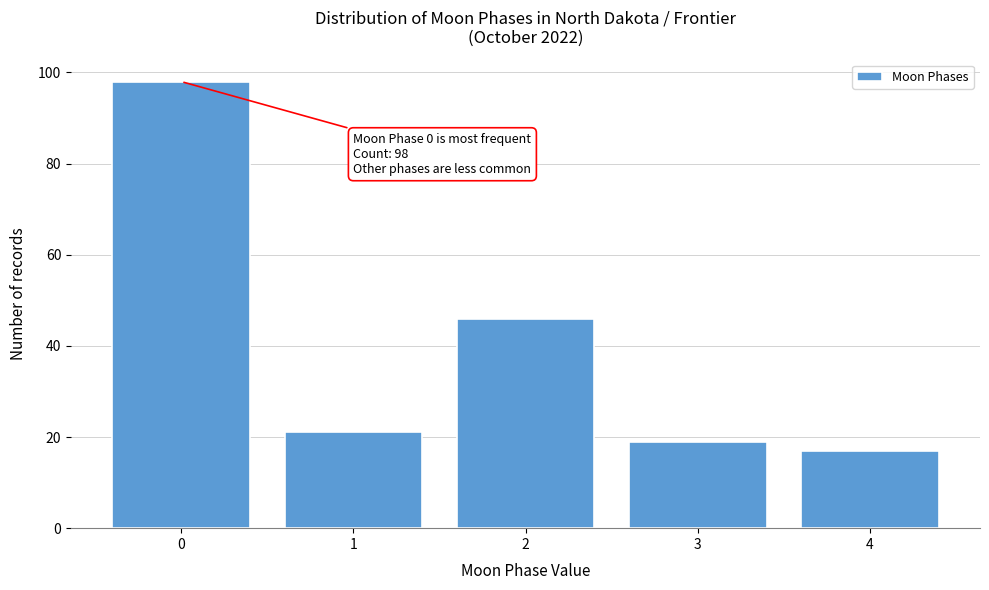

Reading right to left, transcribe all the data shown in this chart.

4=17	3=19	2=46	1=21	0=98